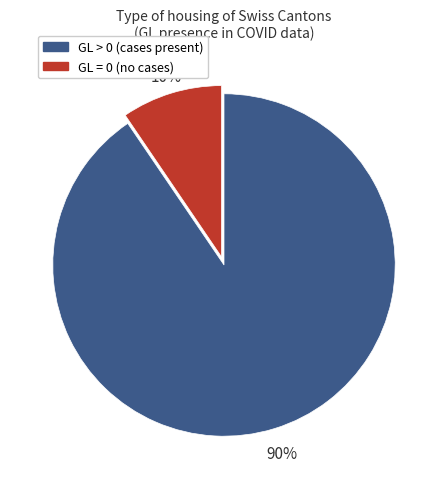

To the nearest percent, what is the average slice percentage?

50%